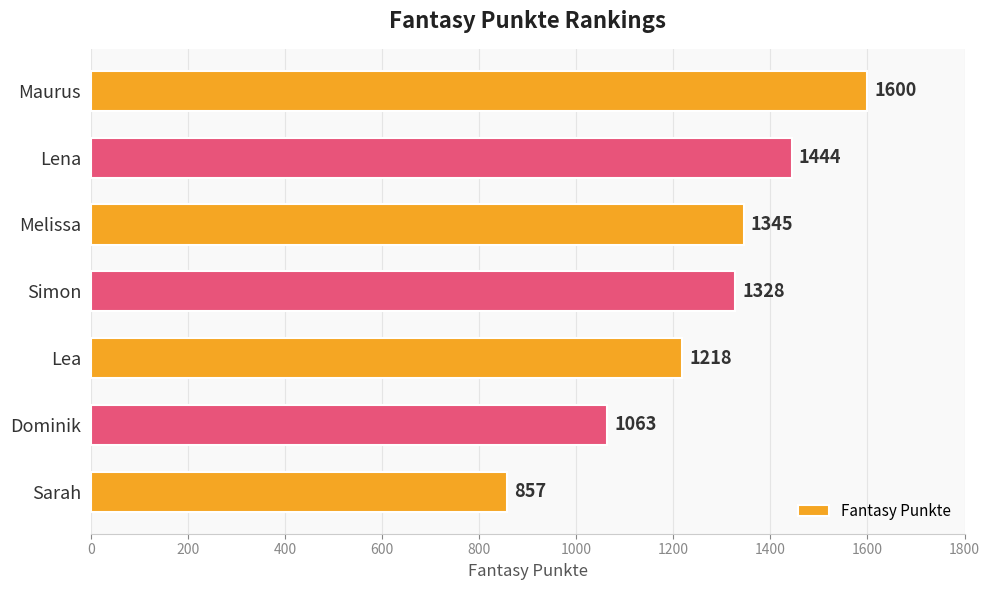

Approximately how many times larger is the value at Melissa compared to Sarah?

1.6